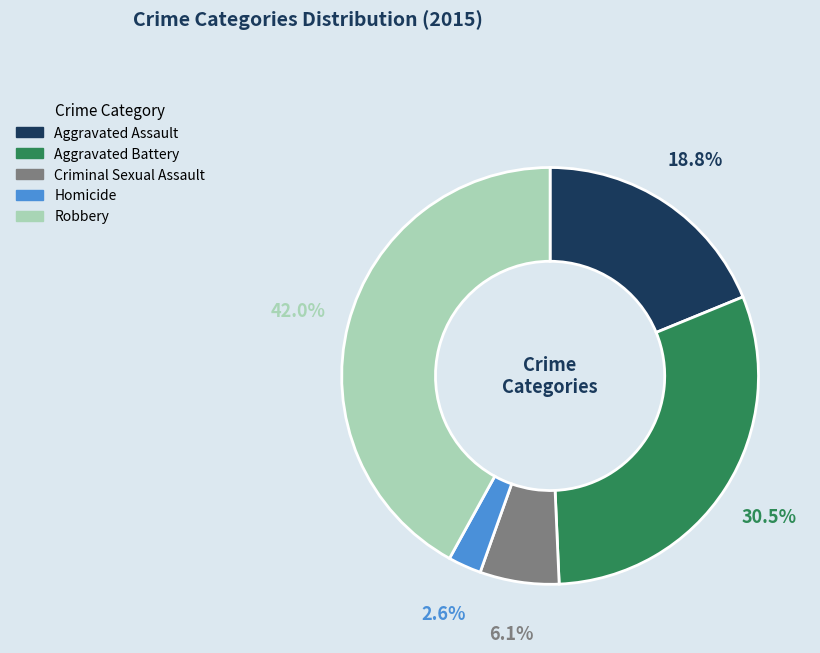

Between Criminal Sexual Assault and Aggravated Battery, which is larger?

Aggravated Battery